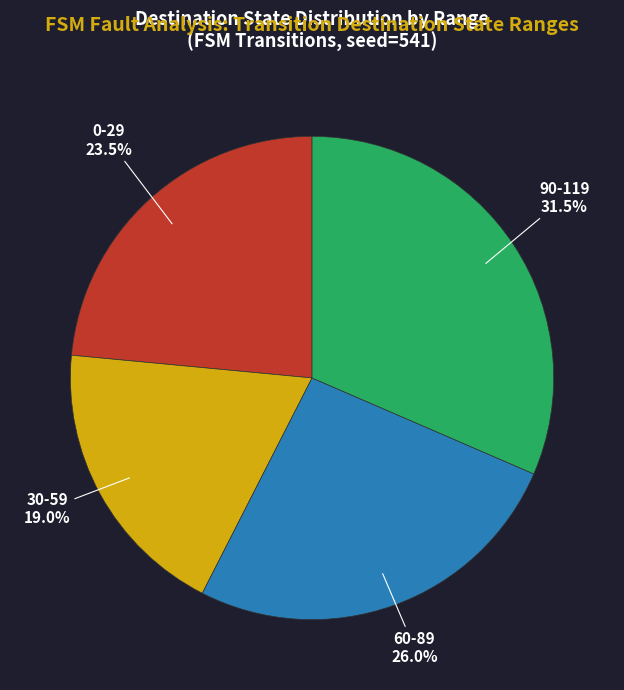

What percentage is NOT represented by 30-59?

81.0%